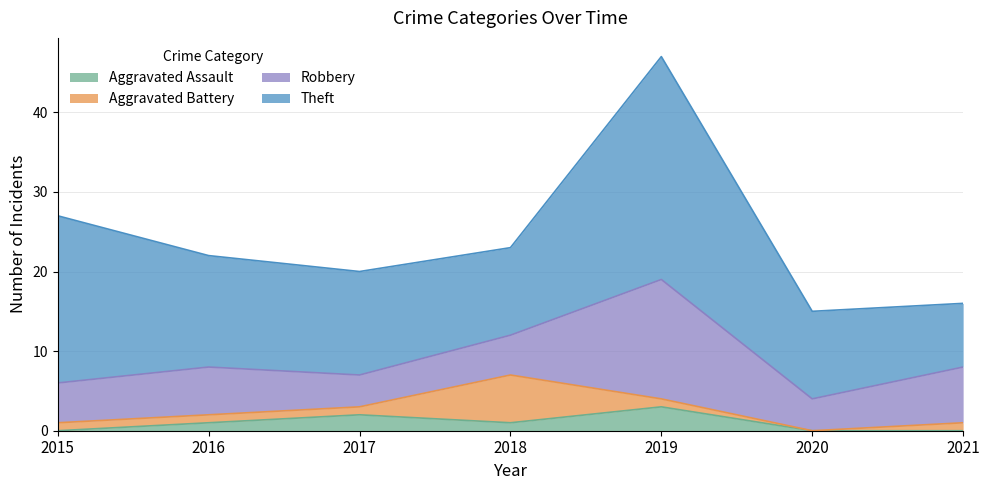

Is it true that Theft equals 22 at 2017?

False